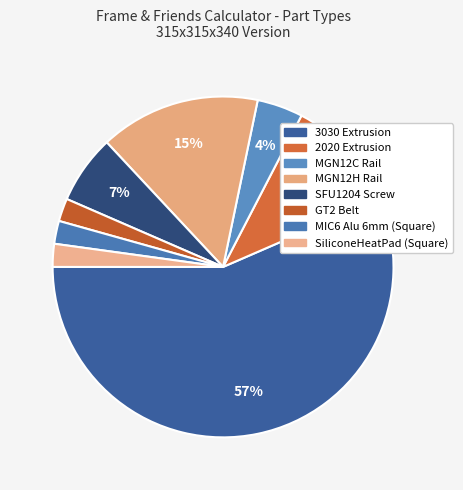

Which category has the biggest portion of the pie?

3030 Extrusion